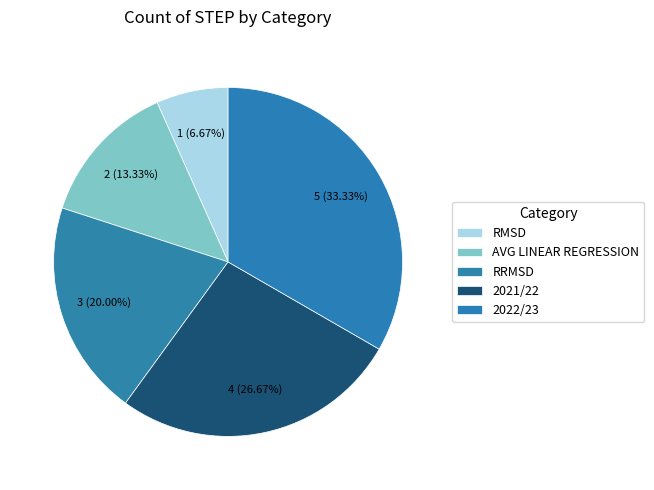

How many slices are in this pie chart?

5